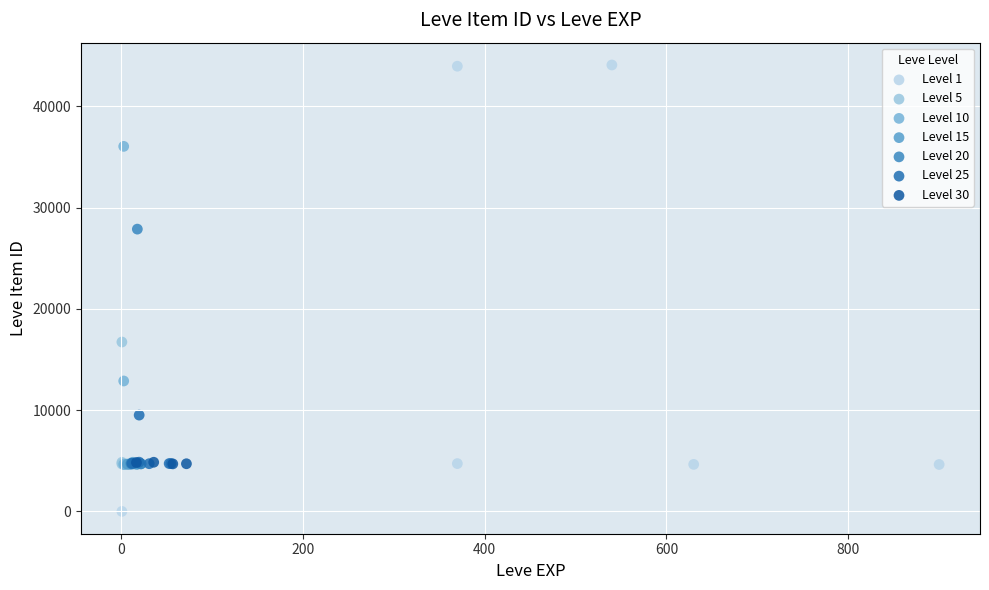

Which series reaches the minimum Y coordinate?

Level 1